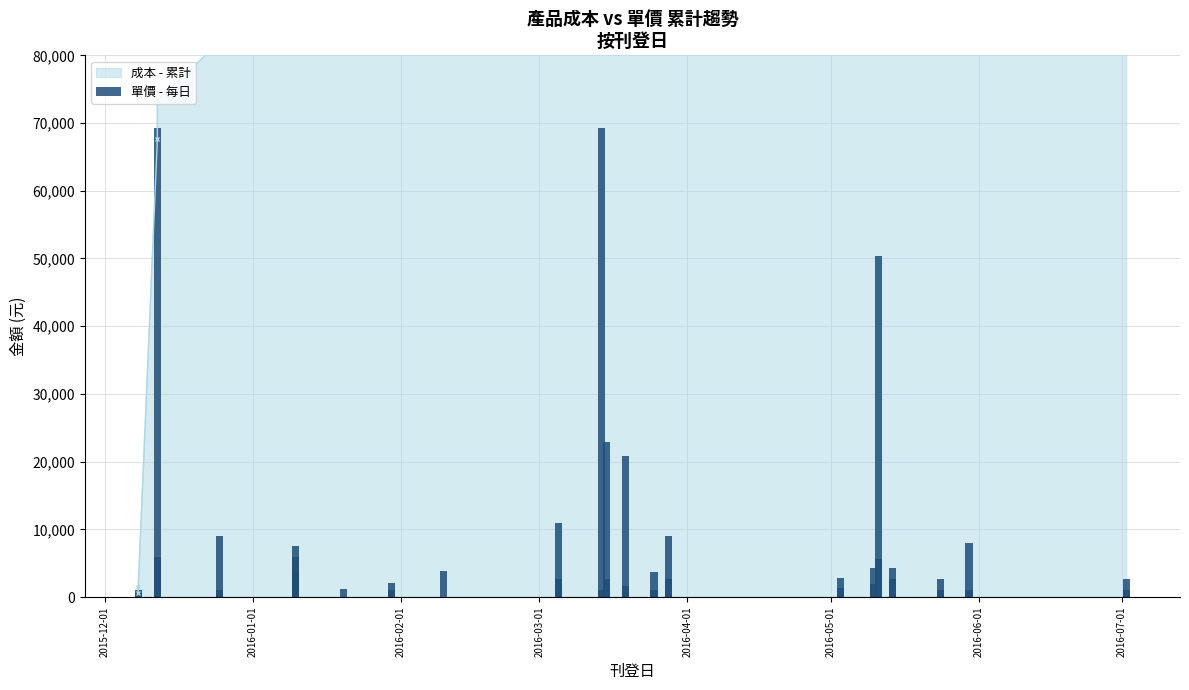

What is the maximum value shown in the chart?

69210